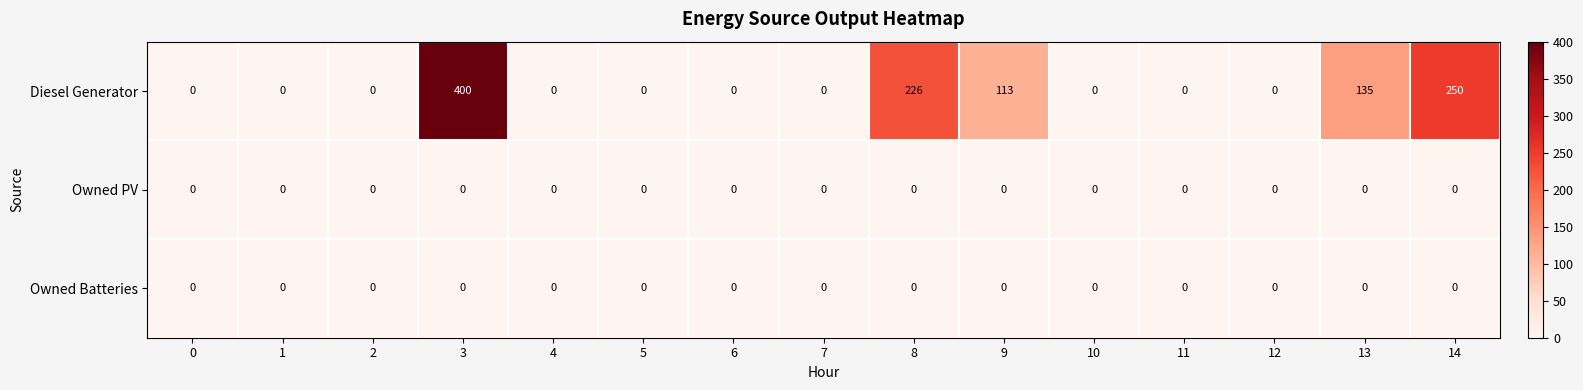

At how many categories does at least one series exceed 187?

3